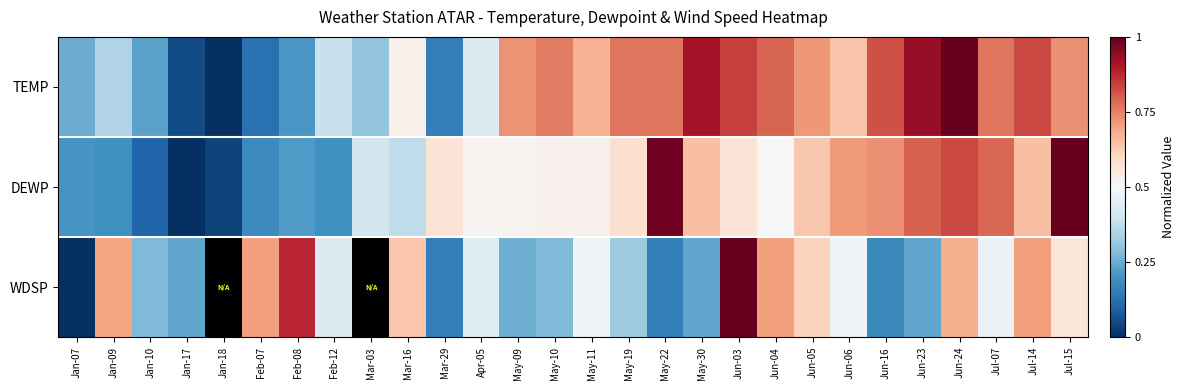

True or false: TEMP has a value of 1.2 at May-22.

False